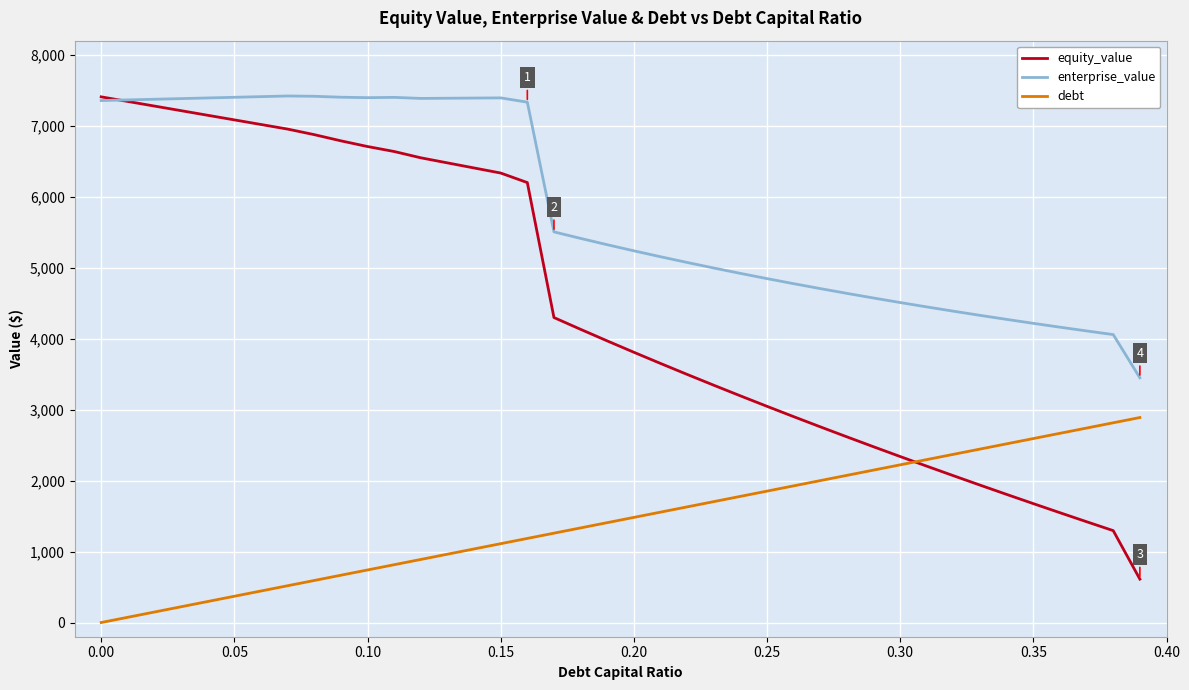

Which series has the largest total across all categories?

enterprise_value